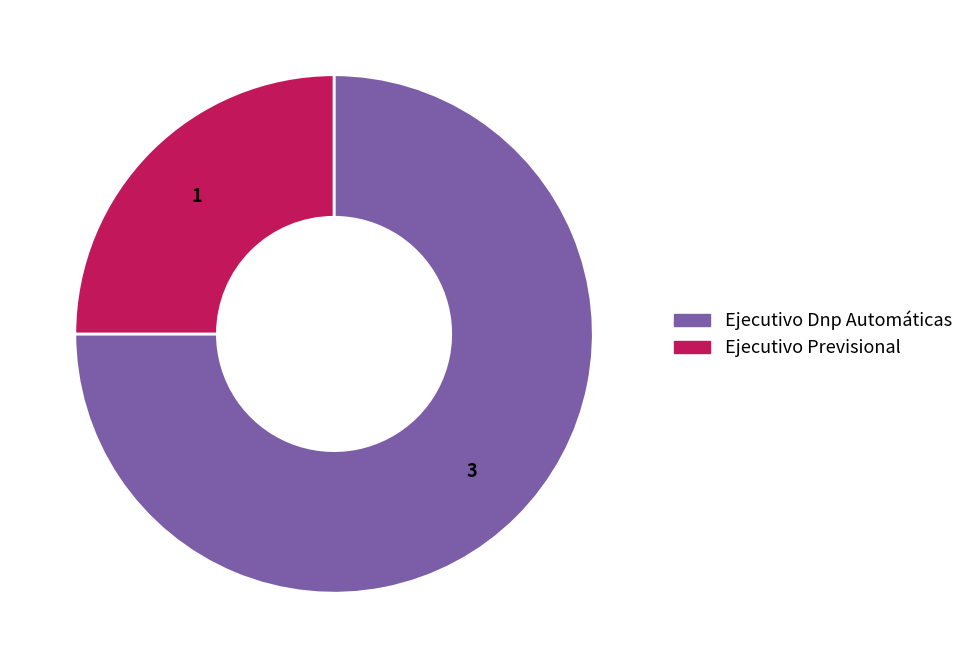

Count the number of slices in the pie.

2